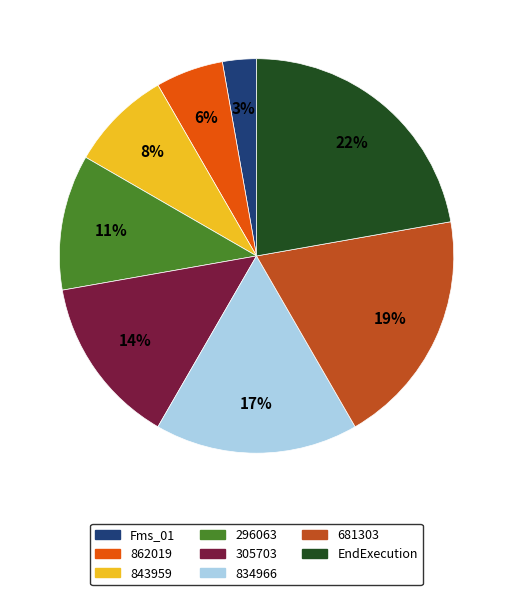

Is it true that Fms_01 is 8% of the pie?

False